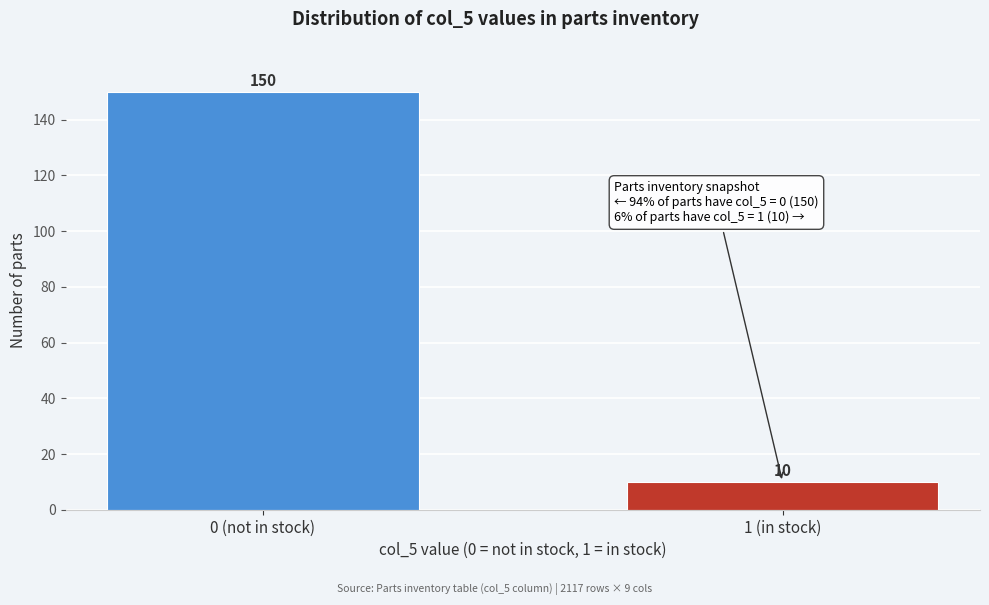

Reading right to left, what are all the values shown in this chart?

10	150